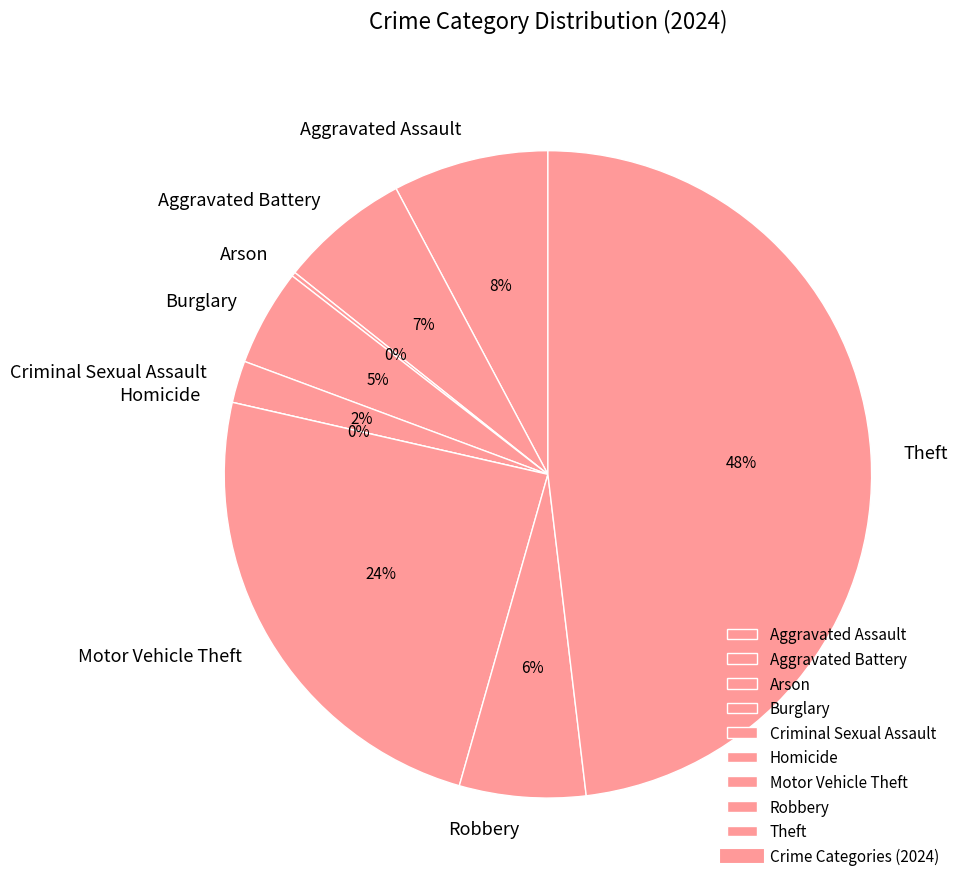

The Burglary slice represents 19% of the pie. True or false?

False